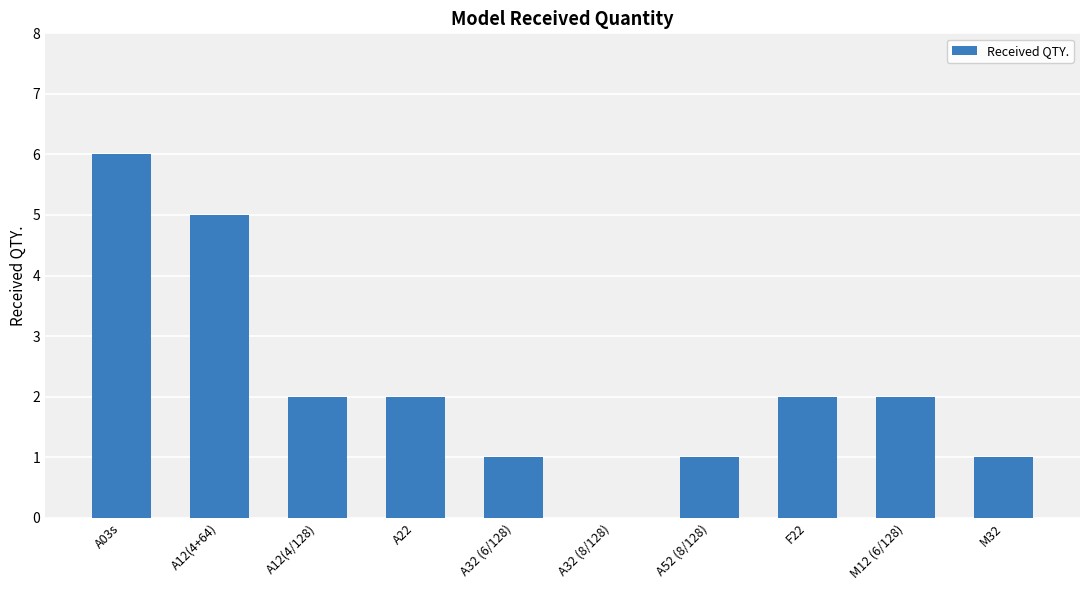

What is the sum of all values?

22